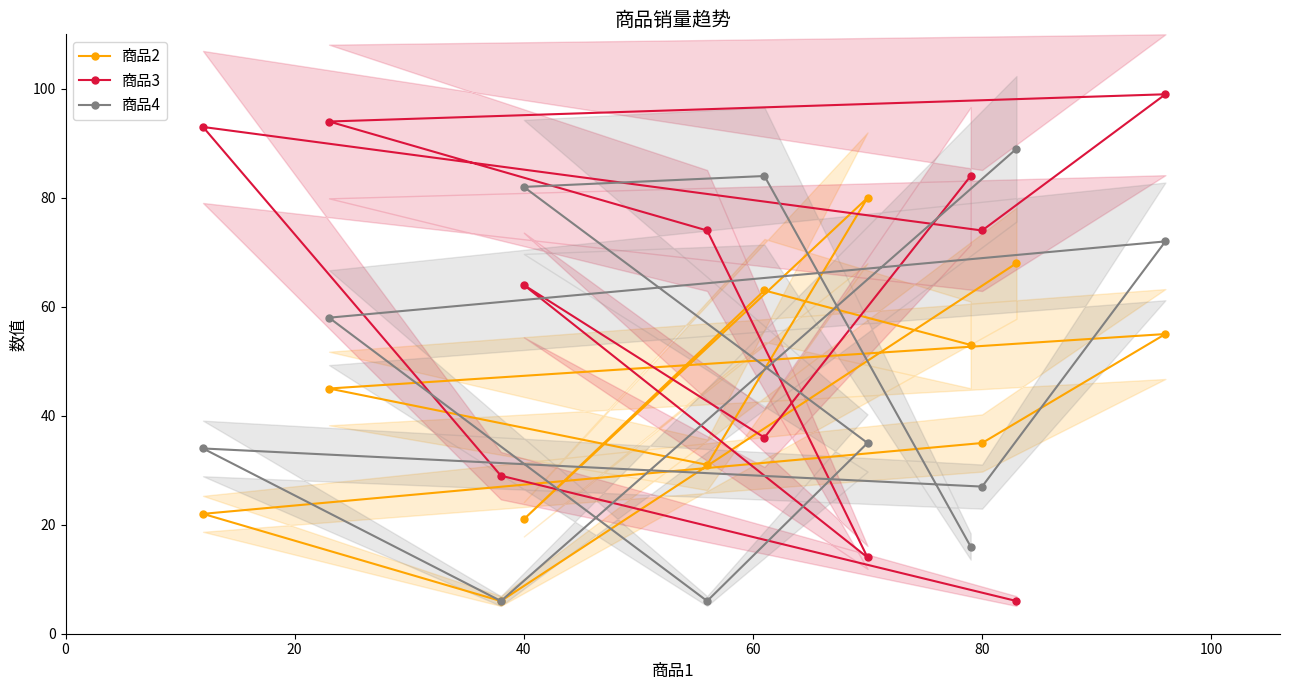

Does the chart display data point markers on the line(s)?

Yes